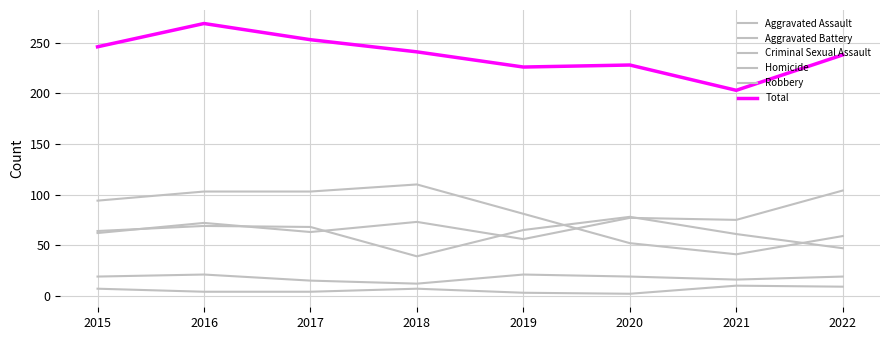

How many categories are shown in the chart?

8